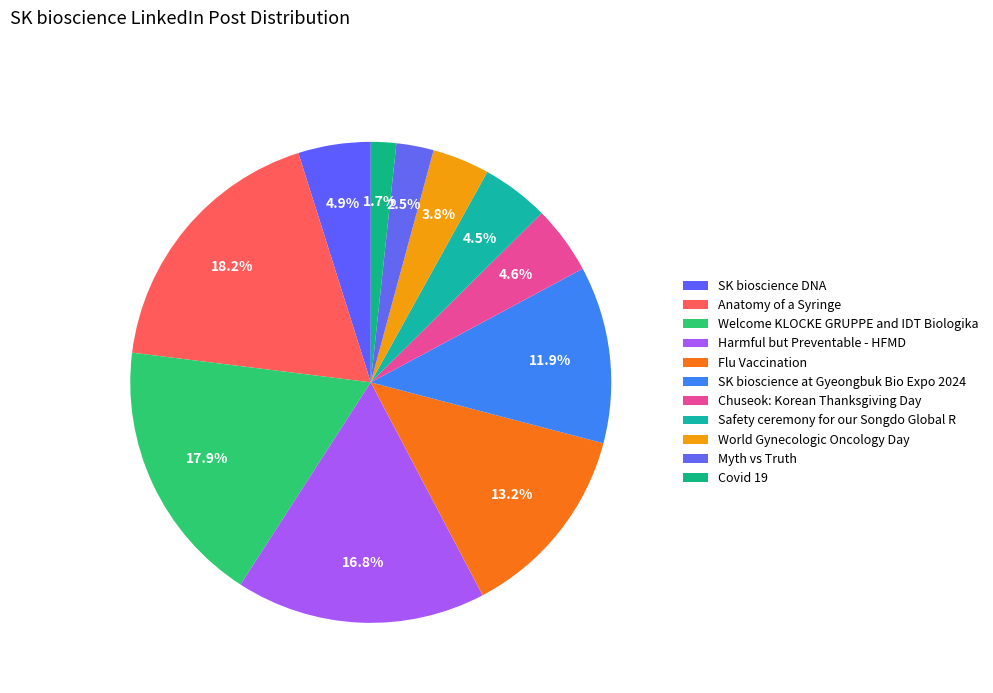

How many segments does this pie chart have?

11